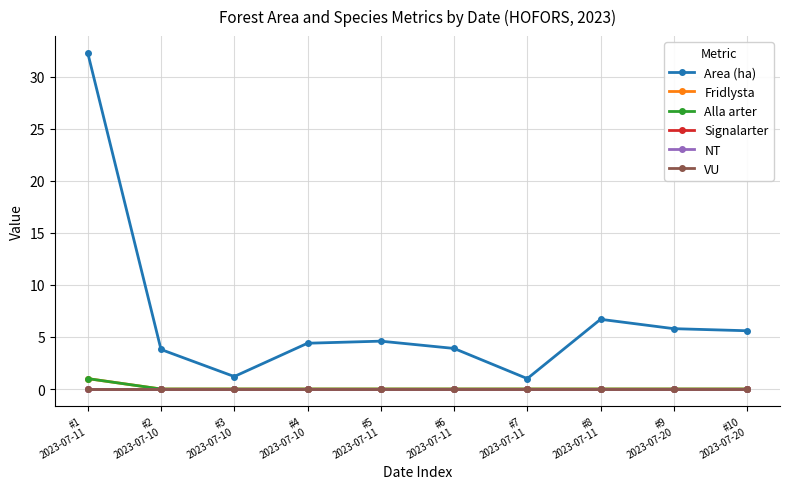

What is the value of the Area (ha) point at the 10th from the left?

5.6